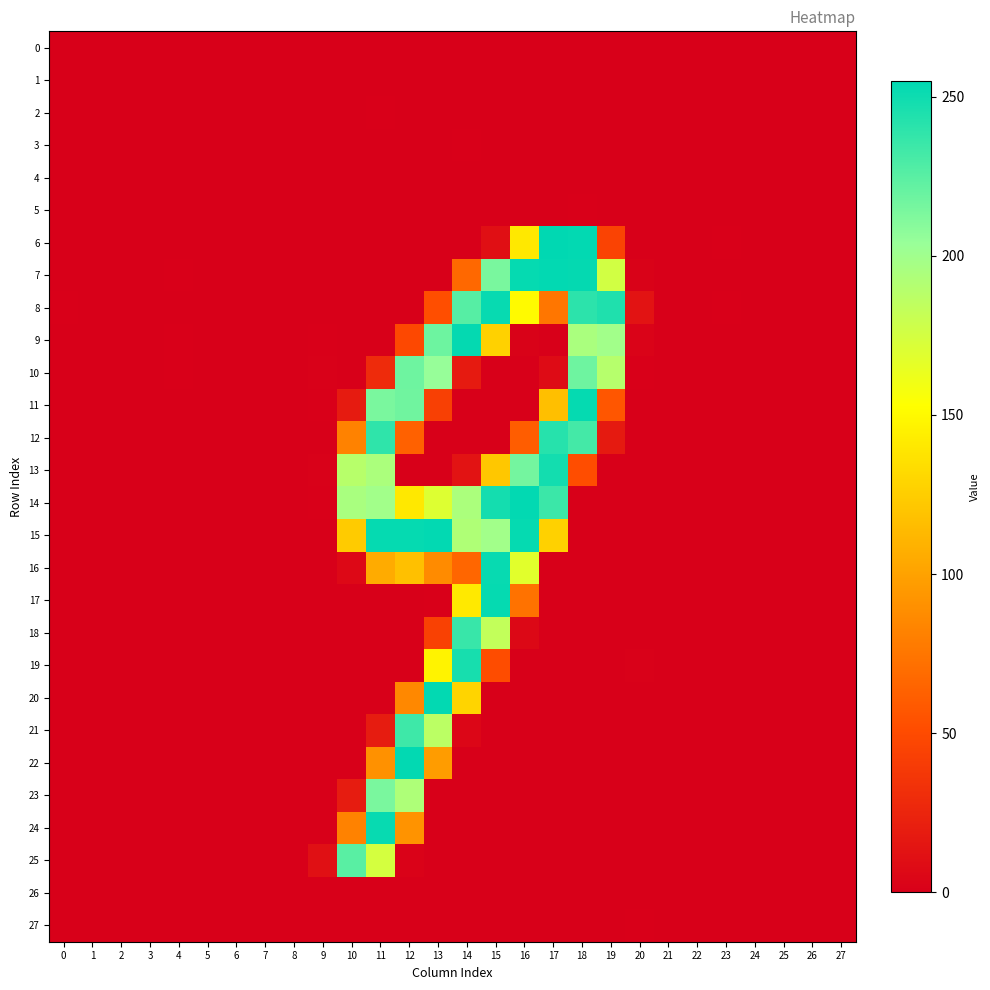

Which series has the largest total across all categories?

15